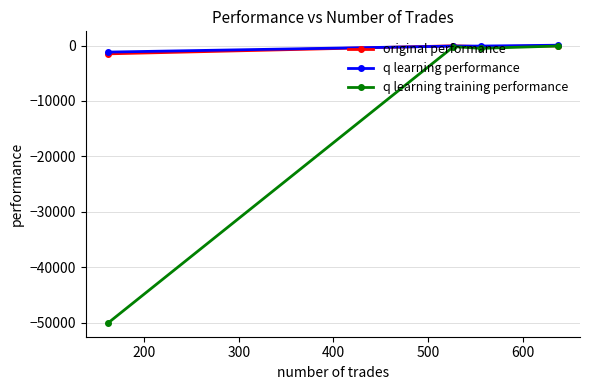

What is the lowest value of the q learning training performance series?

-50000.0